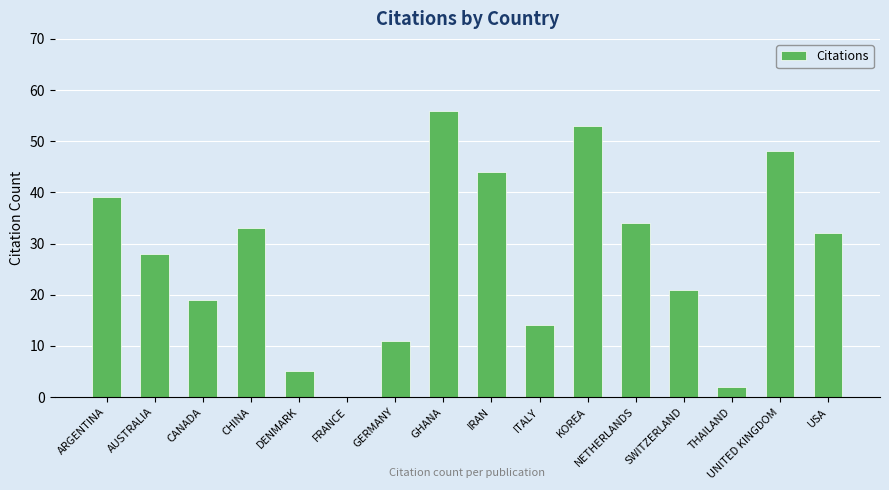

What is the change in value from GERMANY to UNITED KINGDOM?

+37